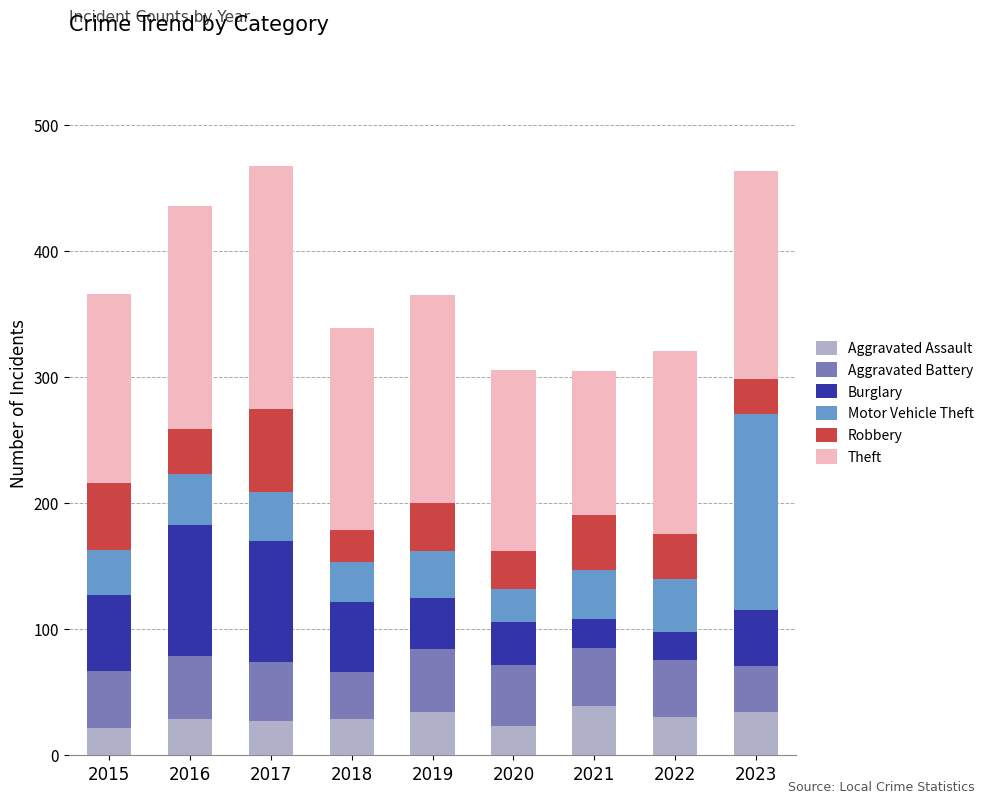

What is the highest value of the Aggravated Assault series?

39